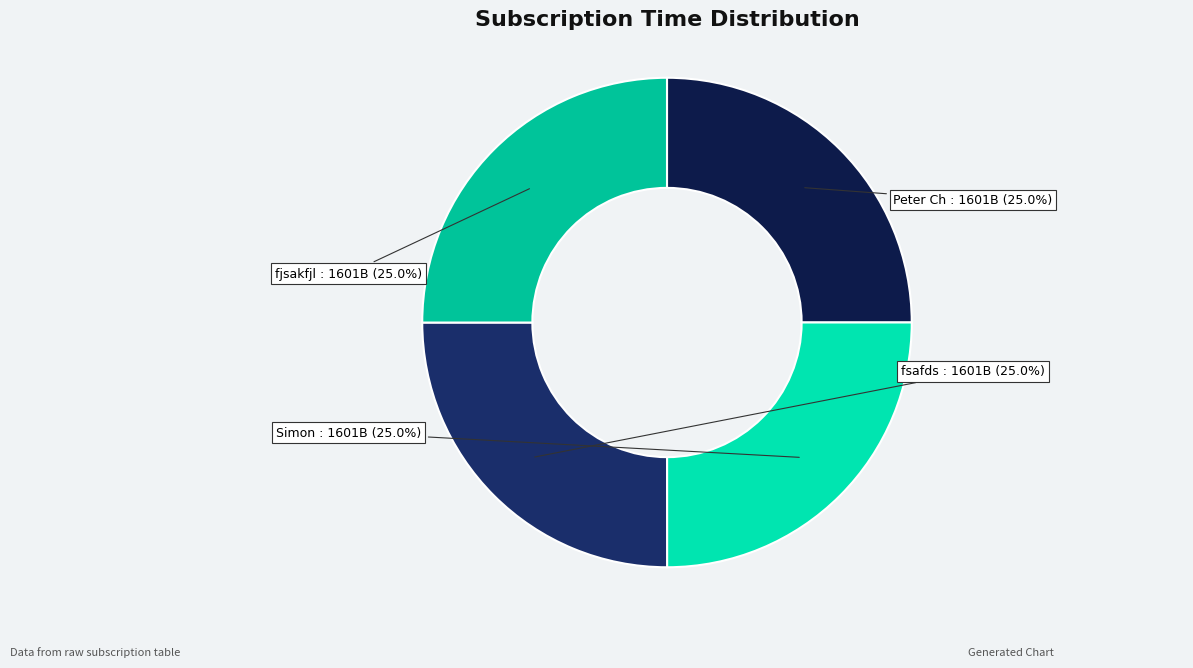

Does any single category account for the majority?

No